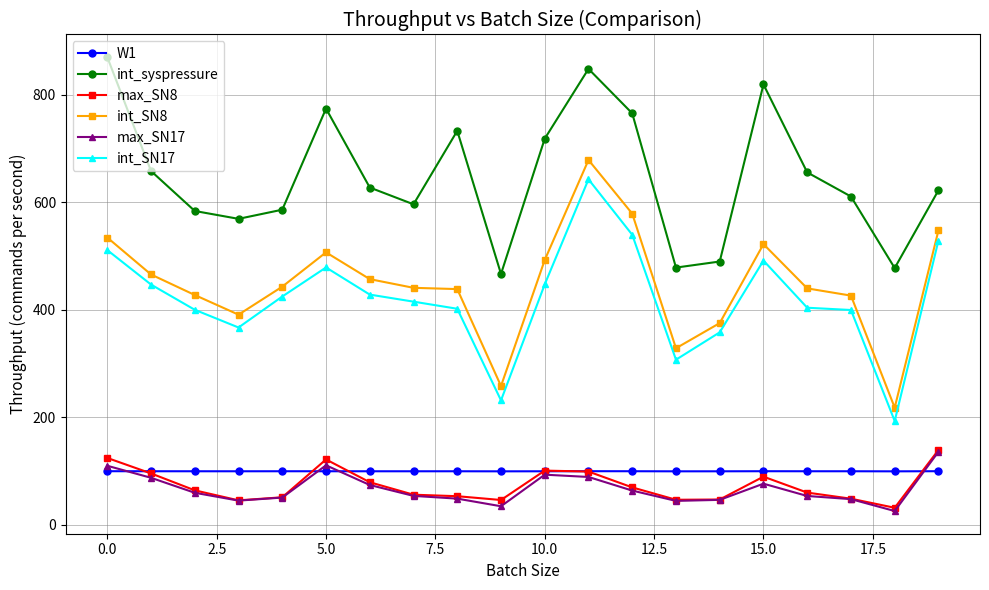

Which series has the largest total across all categories?

int_syspressure